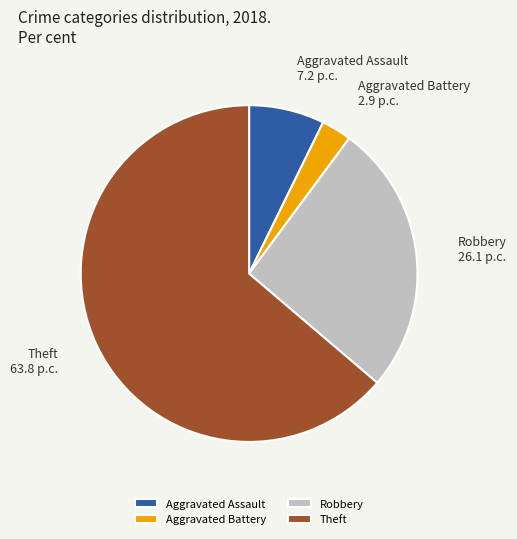

True or false: Robbery accounts for 26% of the total.

True